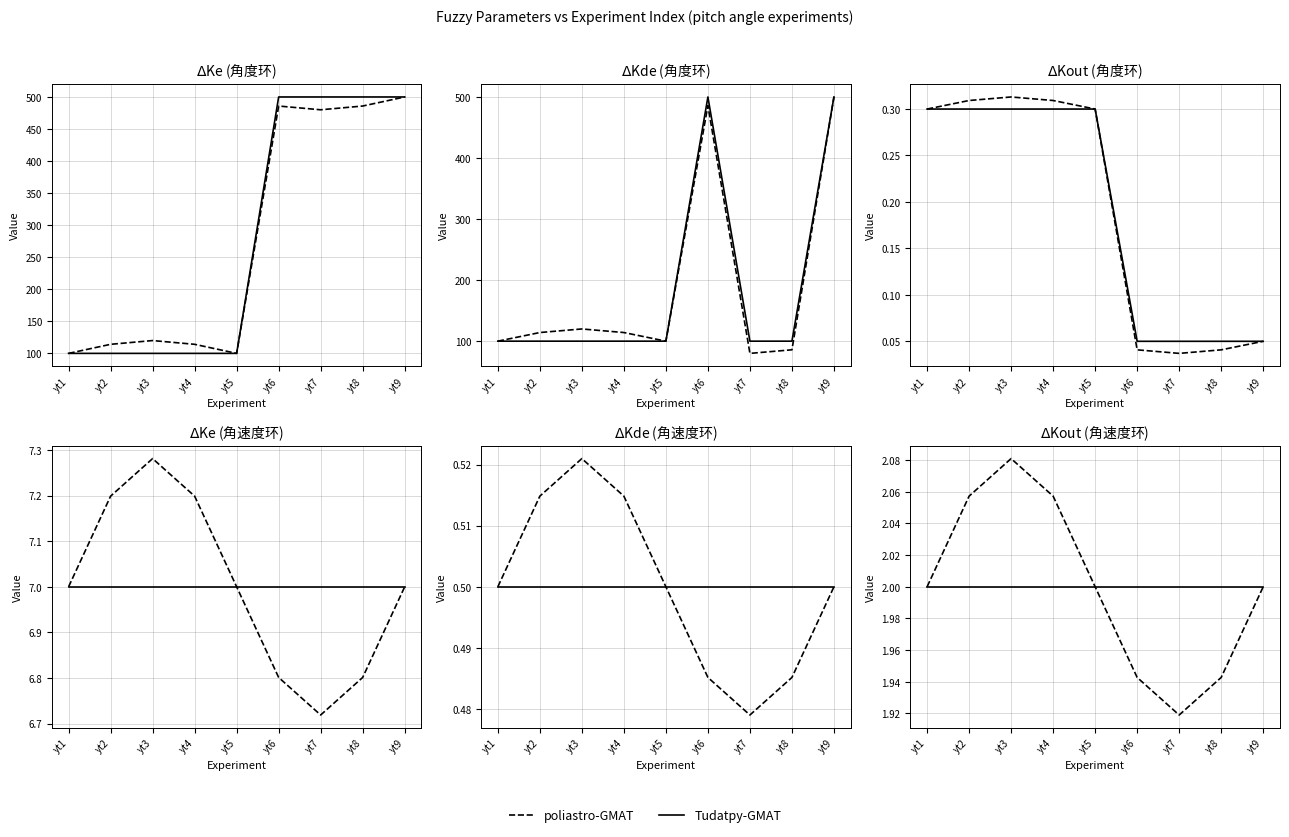

True or false: Tudatpy-GMAT and poliastro-GMAT intersect in this chart.

False